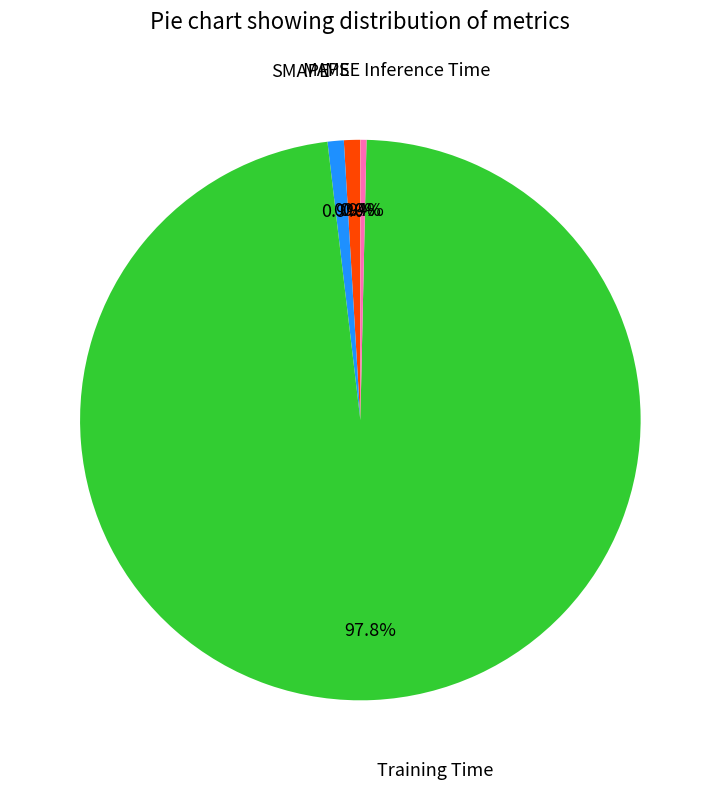

Is there a majority slice in this chart?

Yes